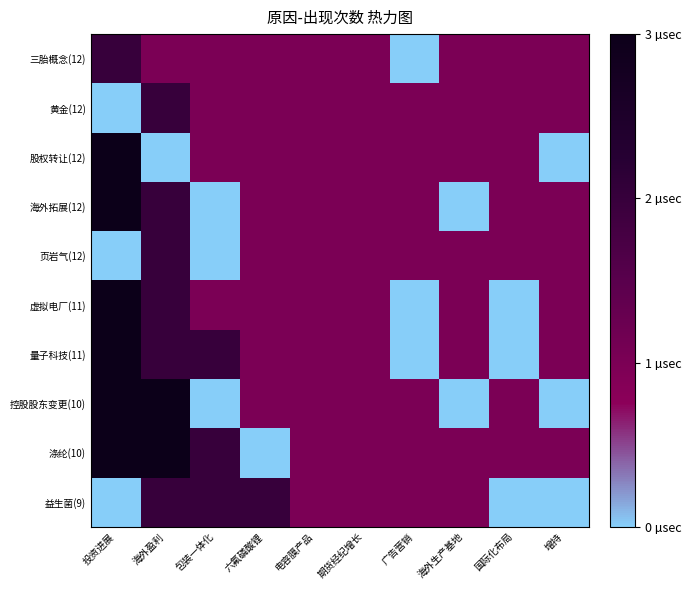

Which series changed the most between 六氟磷酸锂 and 增持?

益生菌(9)